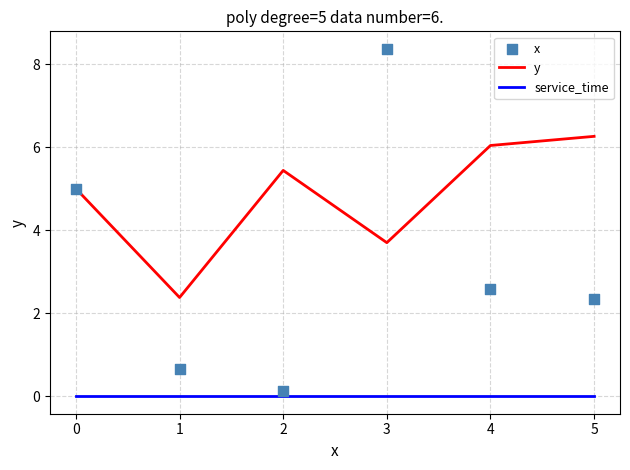

Which series contains the lowest Y value?

service_time